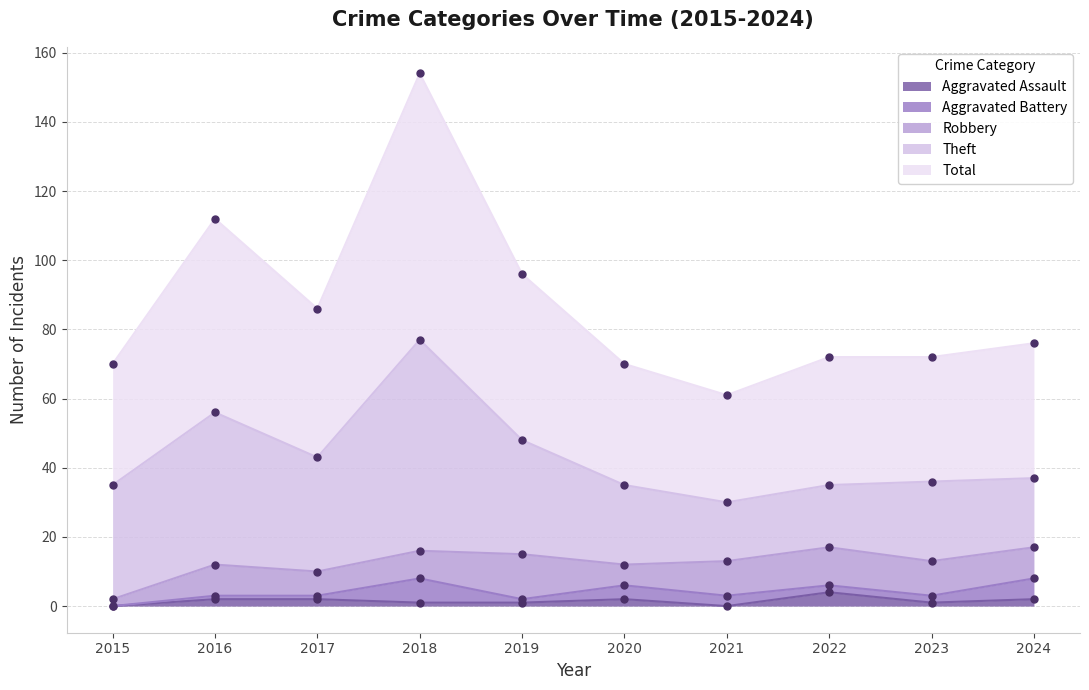

True or false: Theft has a value of 33 at 2019.

True